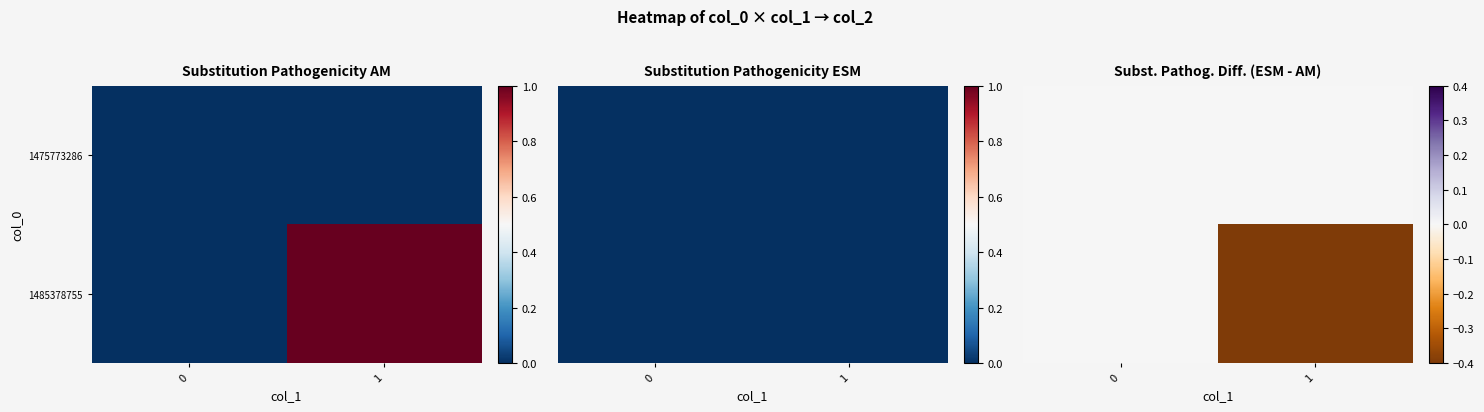

Is the value of 1485378755 at 0 greater than the value of 1475773286 at 1?

No